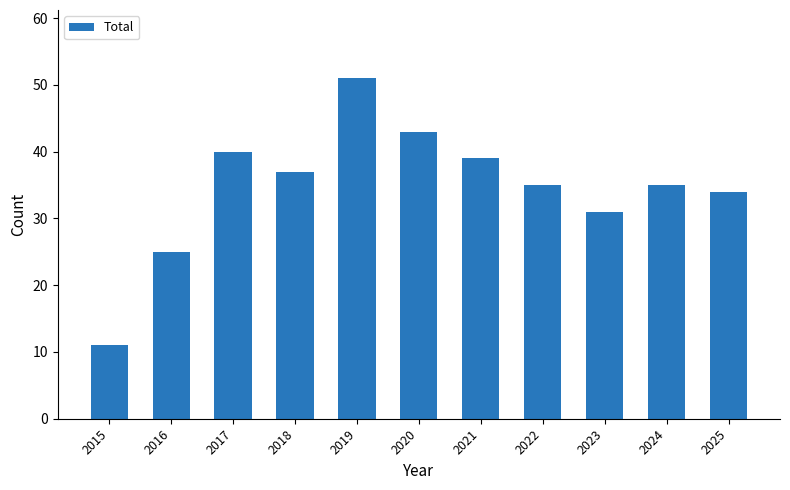

Reading left to right, what are all the values shown in this chart?

2015=11	2016=25	2017=40	2018=37	2019=51	2020=43	2021=39	2022=35	2023=31	2024=35	2025=34